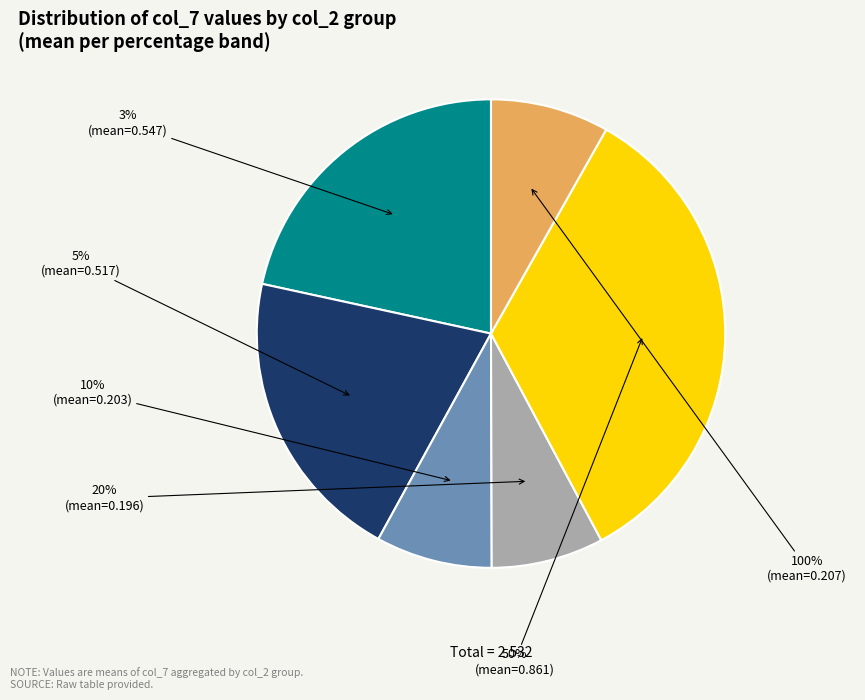

Which category has the biggest portion of the pie?

50%